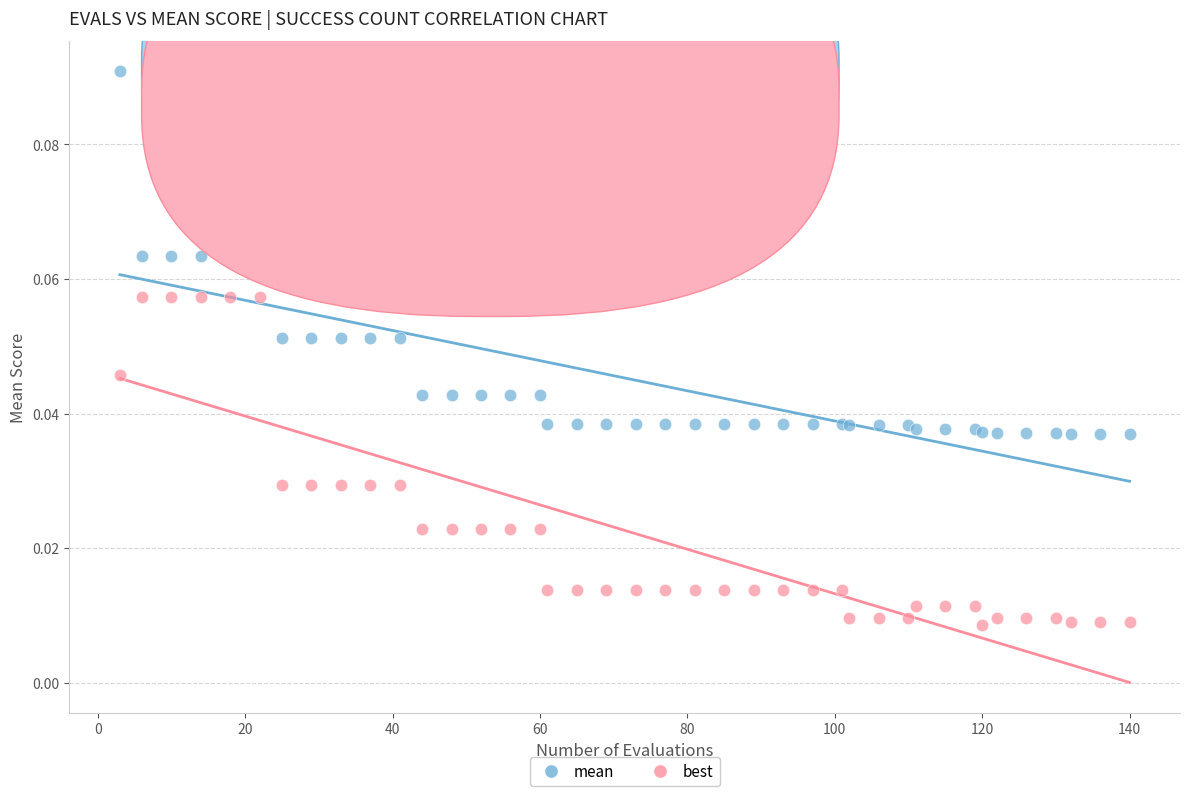

Which series contains the lowest Y value?

best